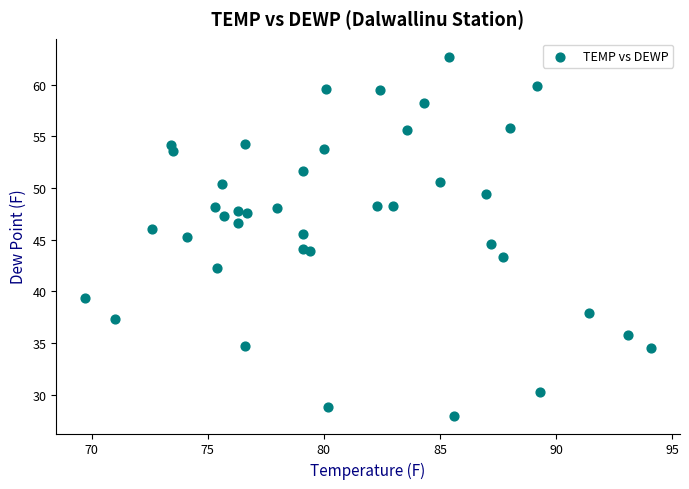

What is the range of X values (max minus min)?

24.4